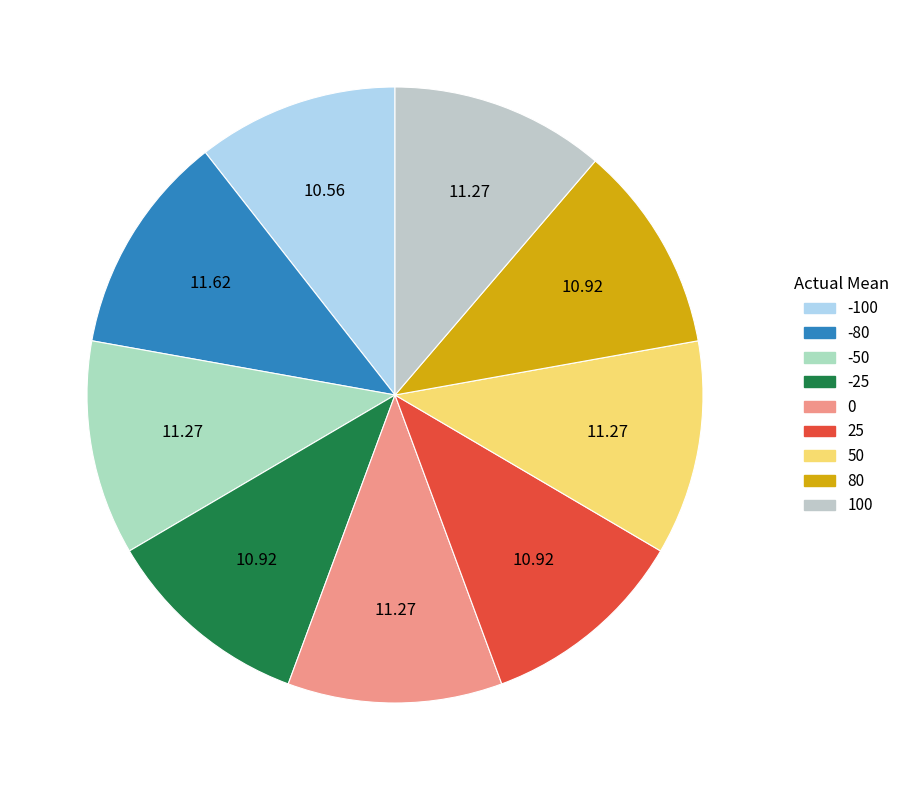

How many slices are in this pie chart?

9